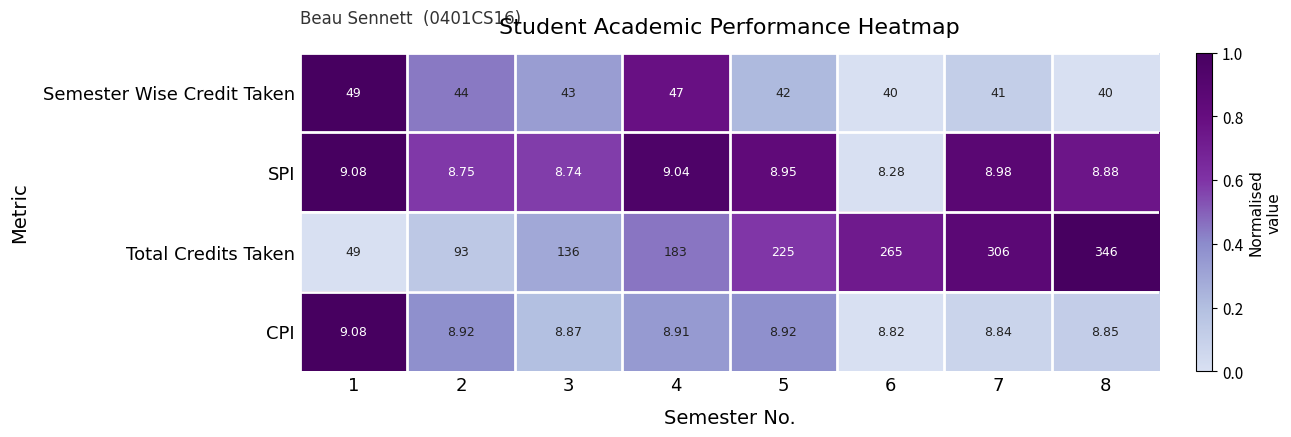

Which series has the widest spread of values?

Total Credits Taken